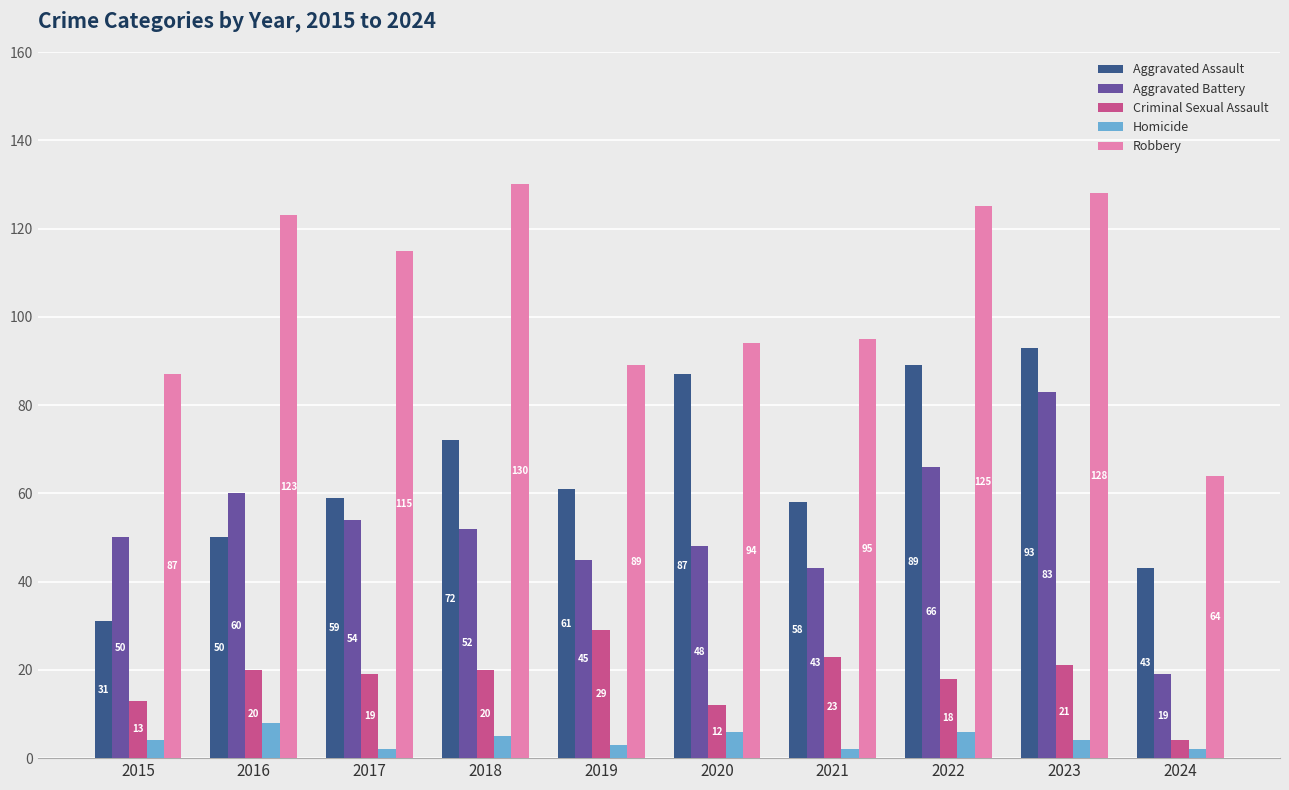

Which series has the widest spread of values?

Robbery